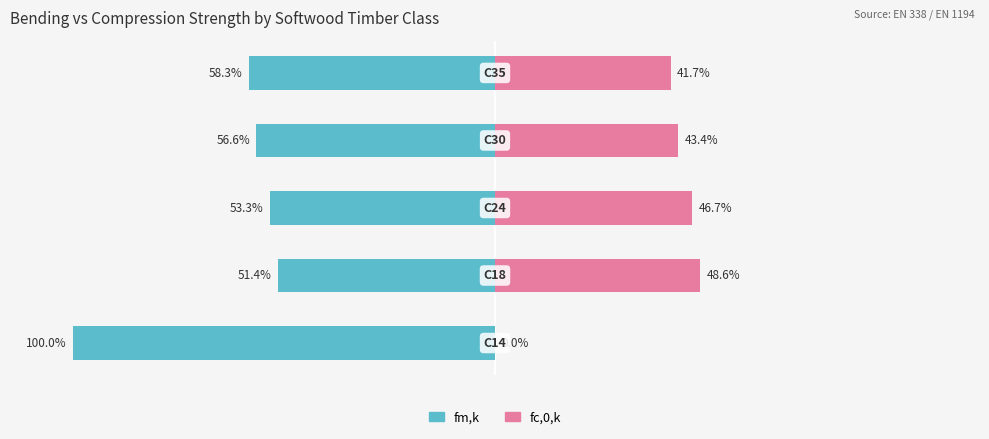

How many data points in fm,k (bending strength) are above -56?

2